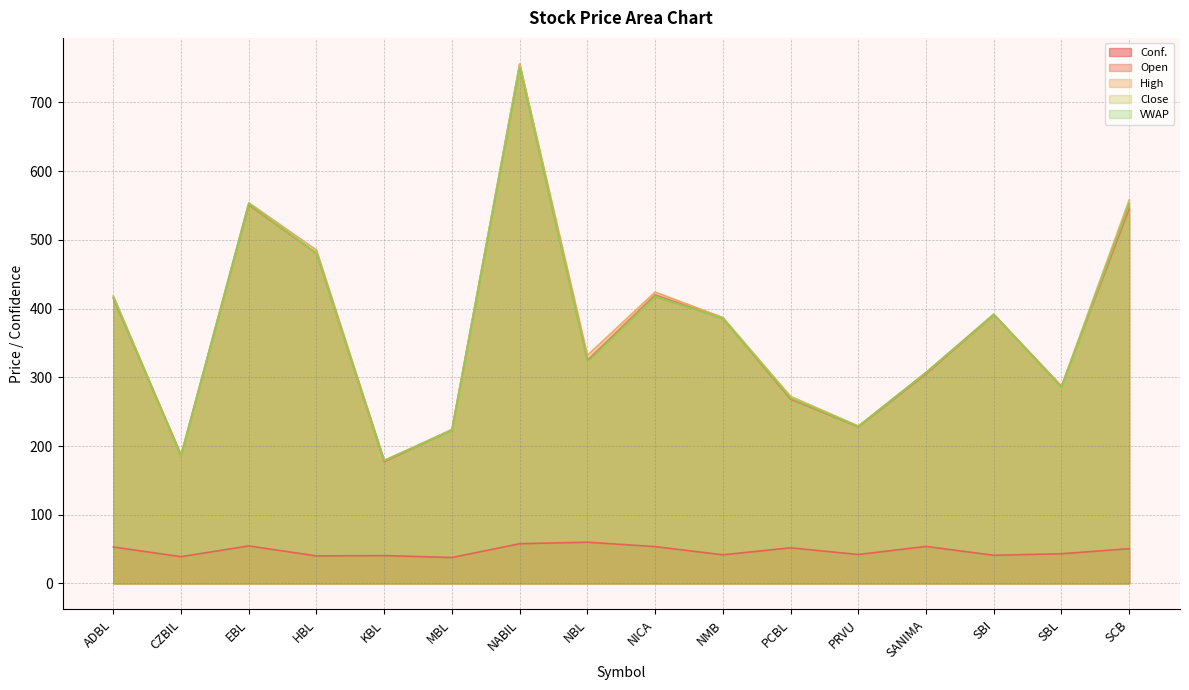

Where is the first local minimum for VWAP?

CZBIL